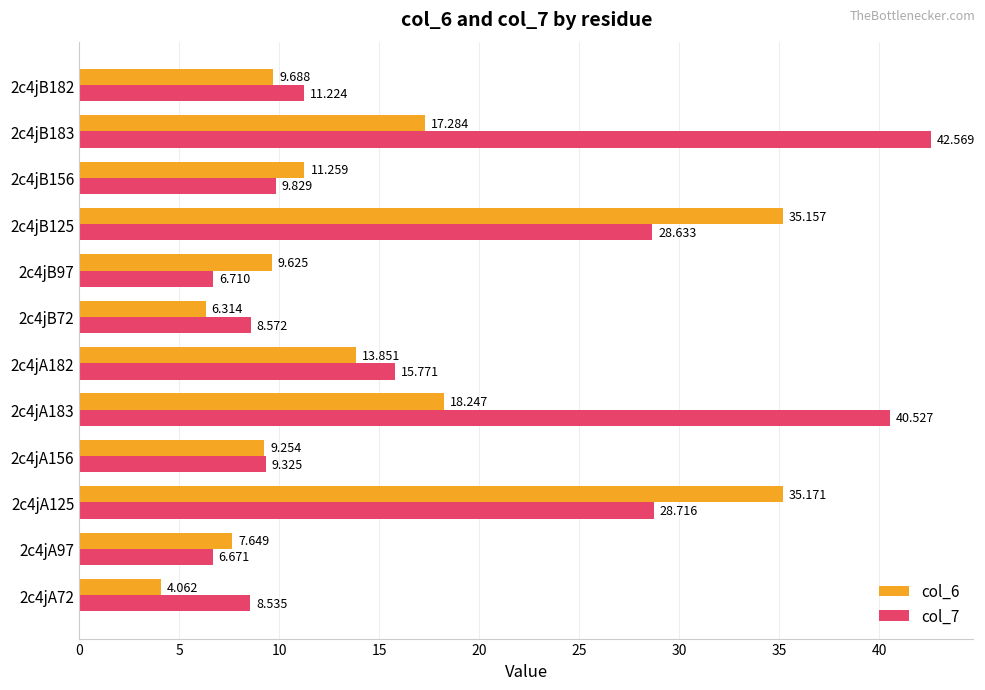

Is the value of col_6 at 2c4jA182 greater than the value of col_7 at 2c4jB156?

Yes